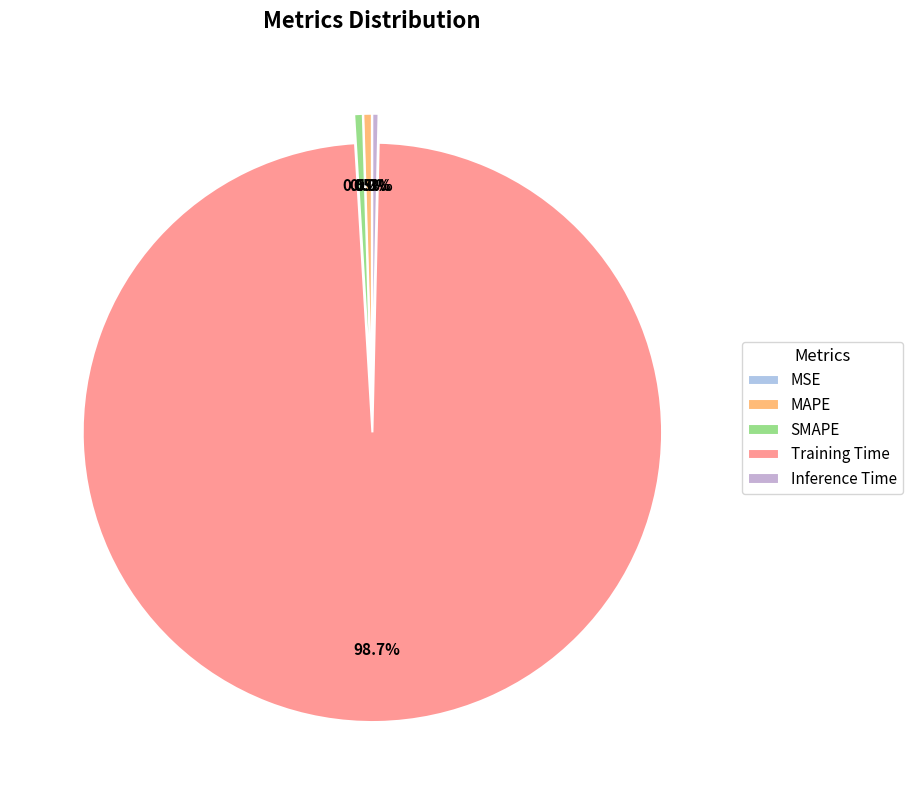

True or false: SMAPE accounts for 6% of the total.

False